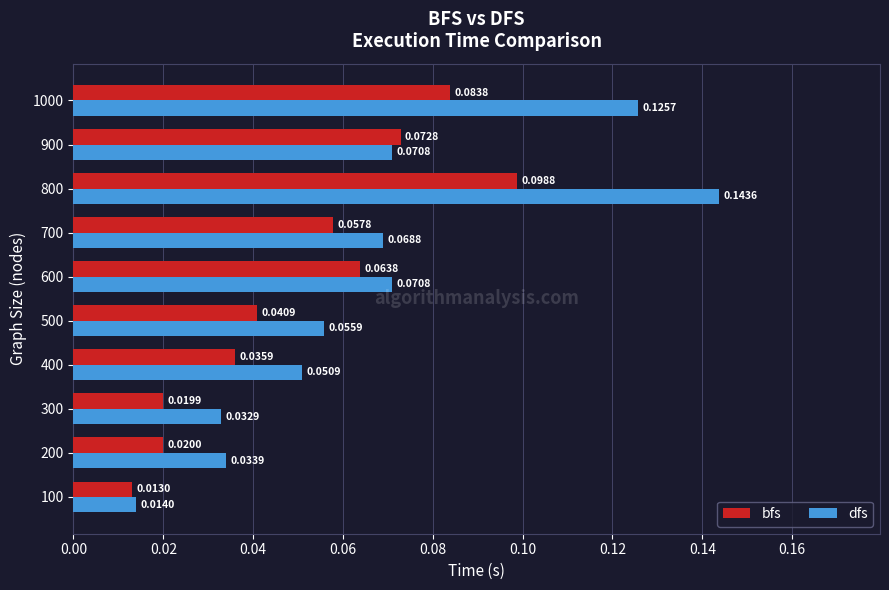

At 200, list the series in order from smallest to largest.

bfs, dfs